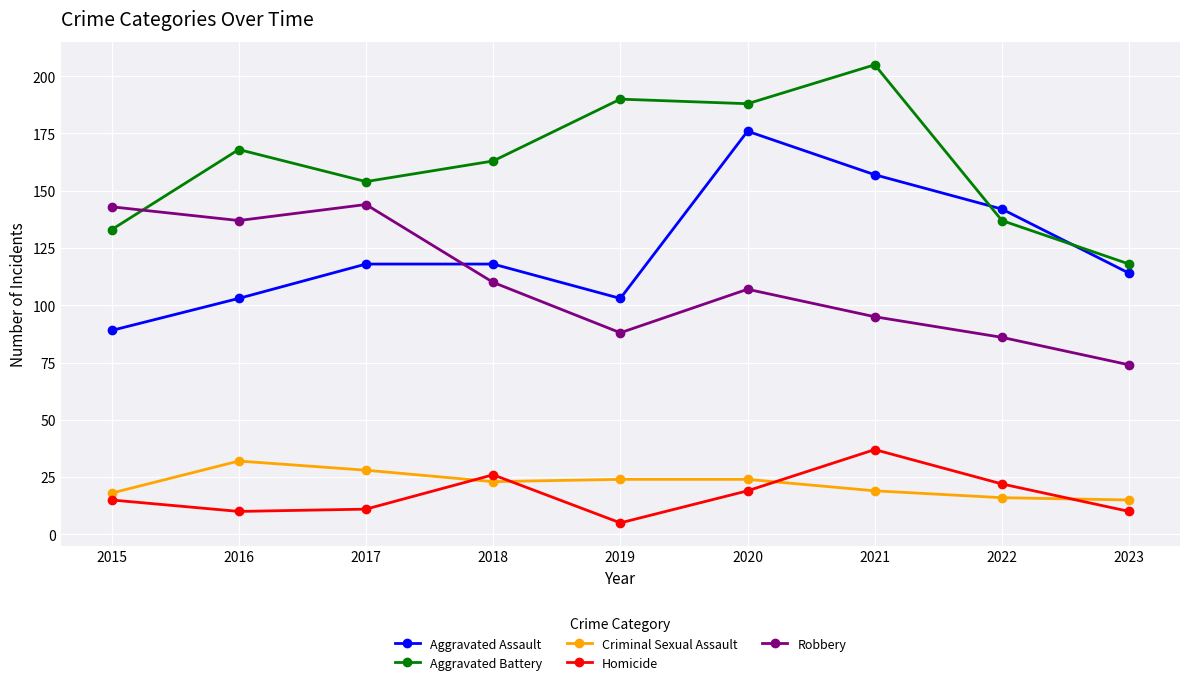

Which category has the highest value in the Aggravated Assault series?

2020